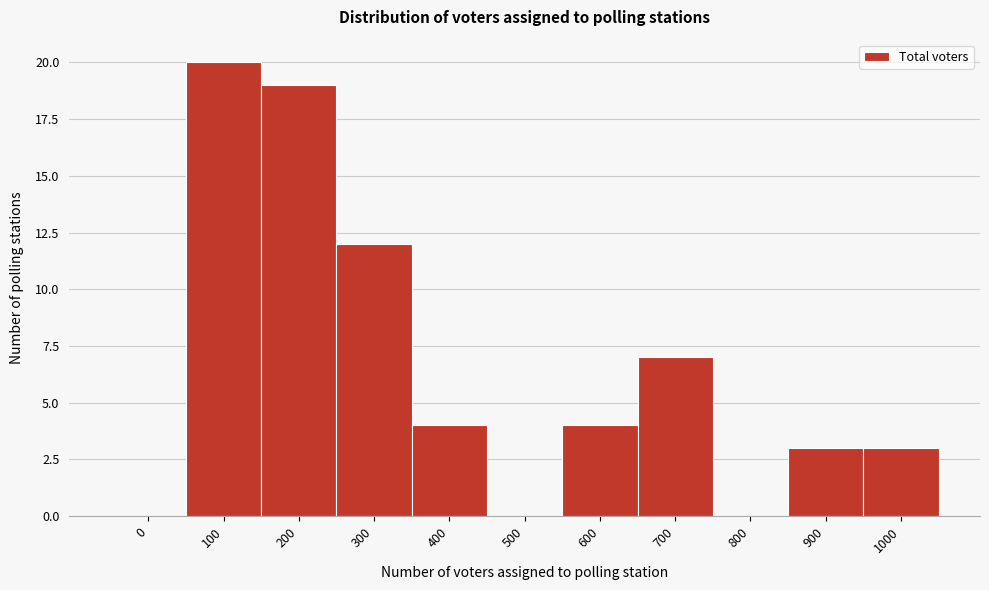

Reading left to right, transcribe all the data shown in this chart.

0=0	100=20	200=19	300=12	400=4	500=0	600=4	700=7	800=0	900=3	1000=3